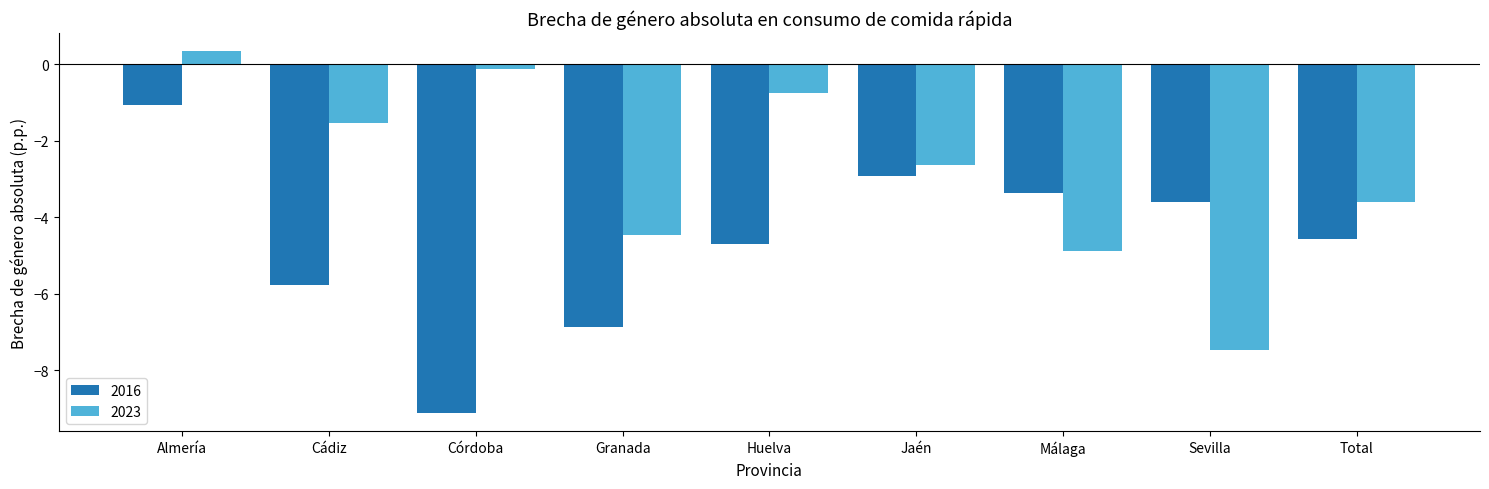

What is the value of the 2023 bar at the 4th from the left?

-4.5